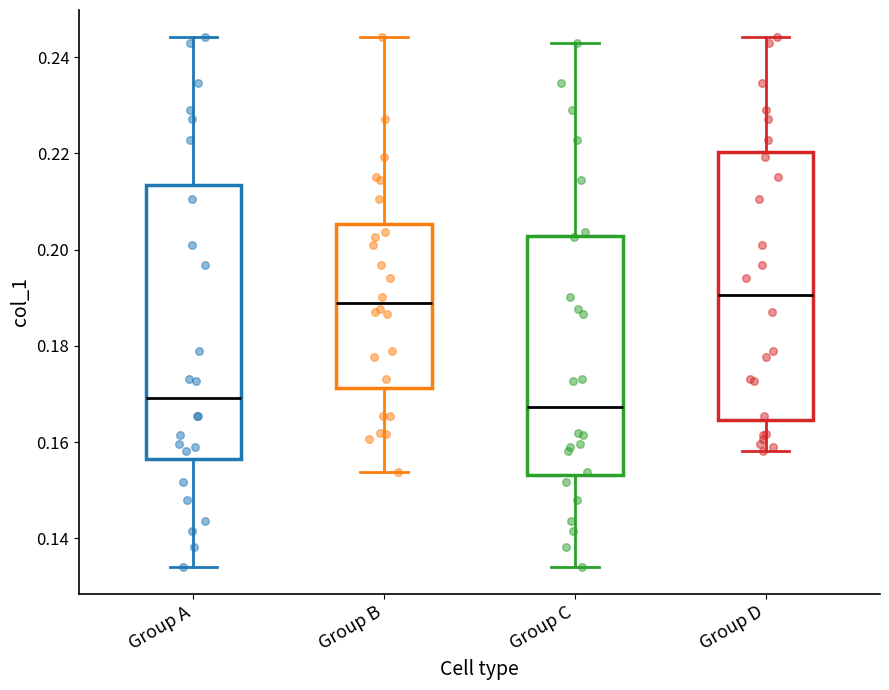

Reading left to right, read every box against the y-axis: the position of its median line, the range the box covers, and the ends of its whiskers. The values are not printed on the chart, so give them approximately, as read against the axis.

Group A: median 0.170, box 0.156 to 0.214, whiskers 0.134 to 0.244
Group B: median 0.188, box 0.172 to 0.206, whiskers 0.154 to 0.244
Group C: median 0.168, box 0.154 to 0.202, whiskers 0.134 to 0.242
Group D: median 0.190, box 0.164 to 0.220, whiskers 0.158 to 0.244